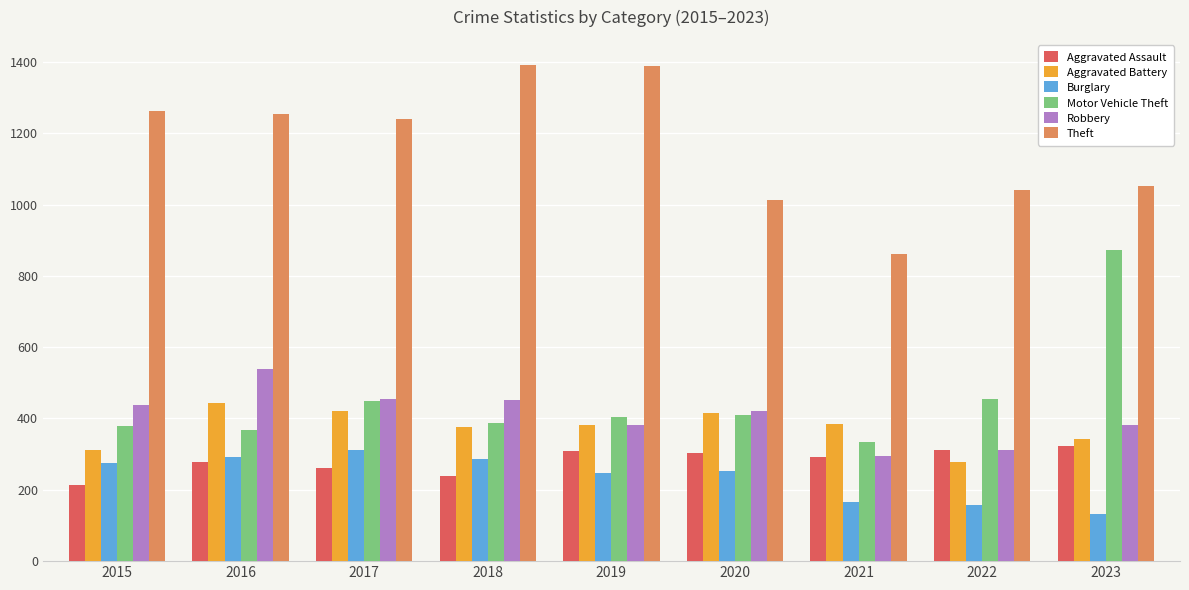

Which series changed the most between 2018 and 2021?

Theft